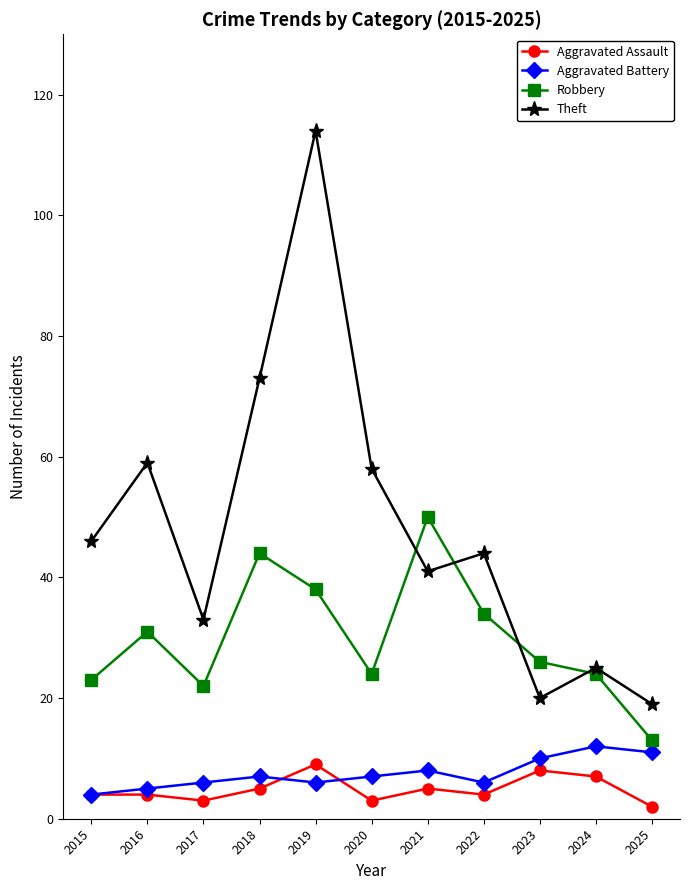

Which series has the widest spread of values?

Theft